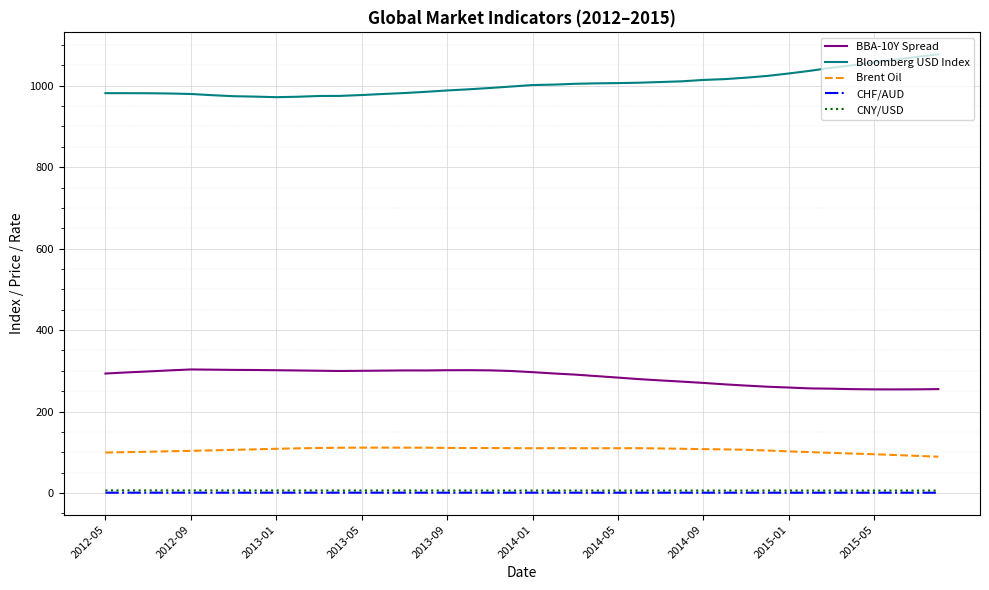

Which series has the largest total across all categories?

Bloomberg USD Index